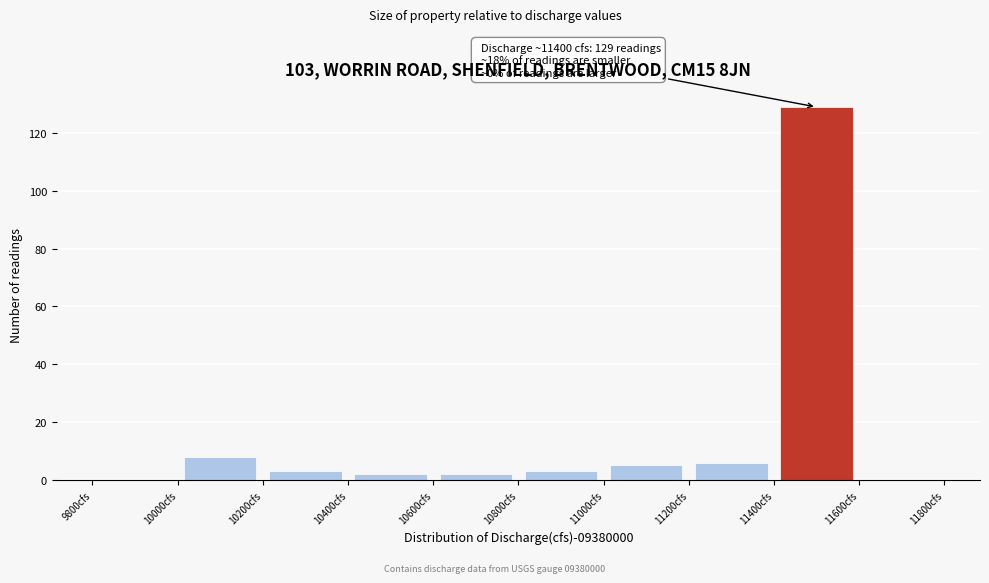

Which range on the x-axis has the tallest bar?

11400 to 11600